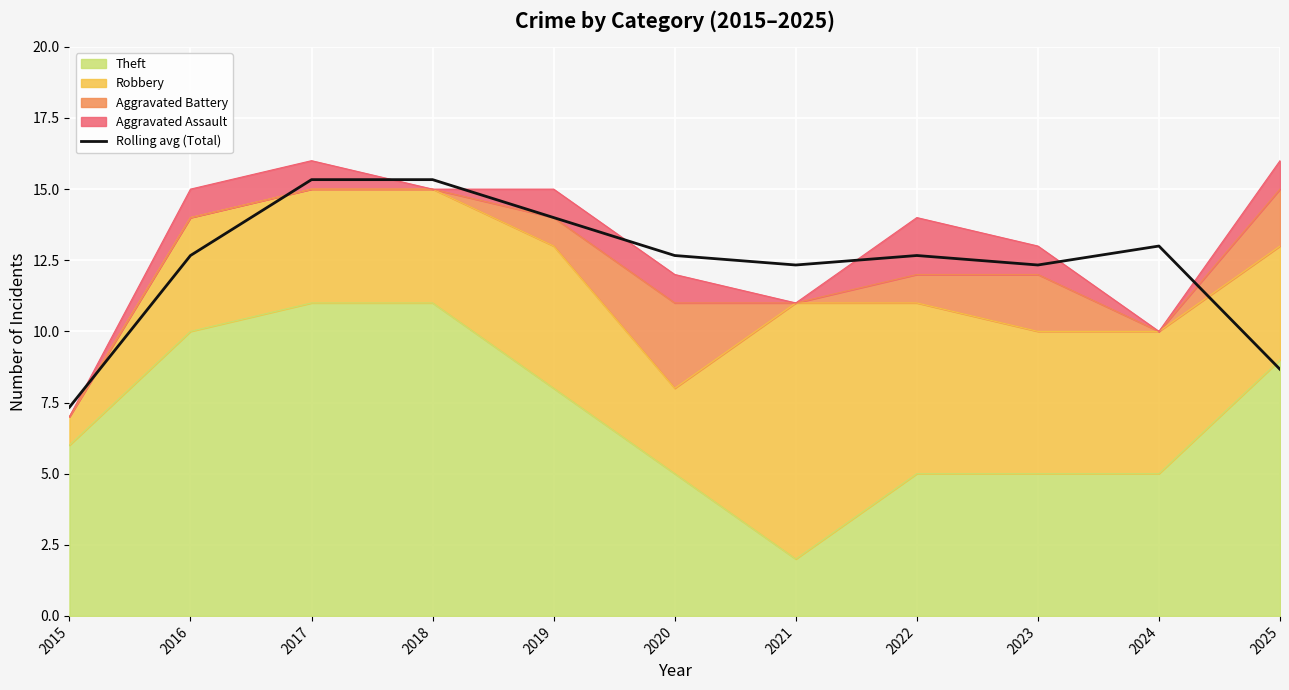

Reading left to right, list all the values displayed in this chart.

2015=7.3	2016=12.7	2017=15.3	2018=15.3	2019=14.0	2020=12.7	2021=12.3	2022=12.7	2023=12.3	2024=13.0	2025=8.7